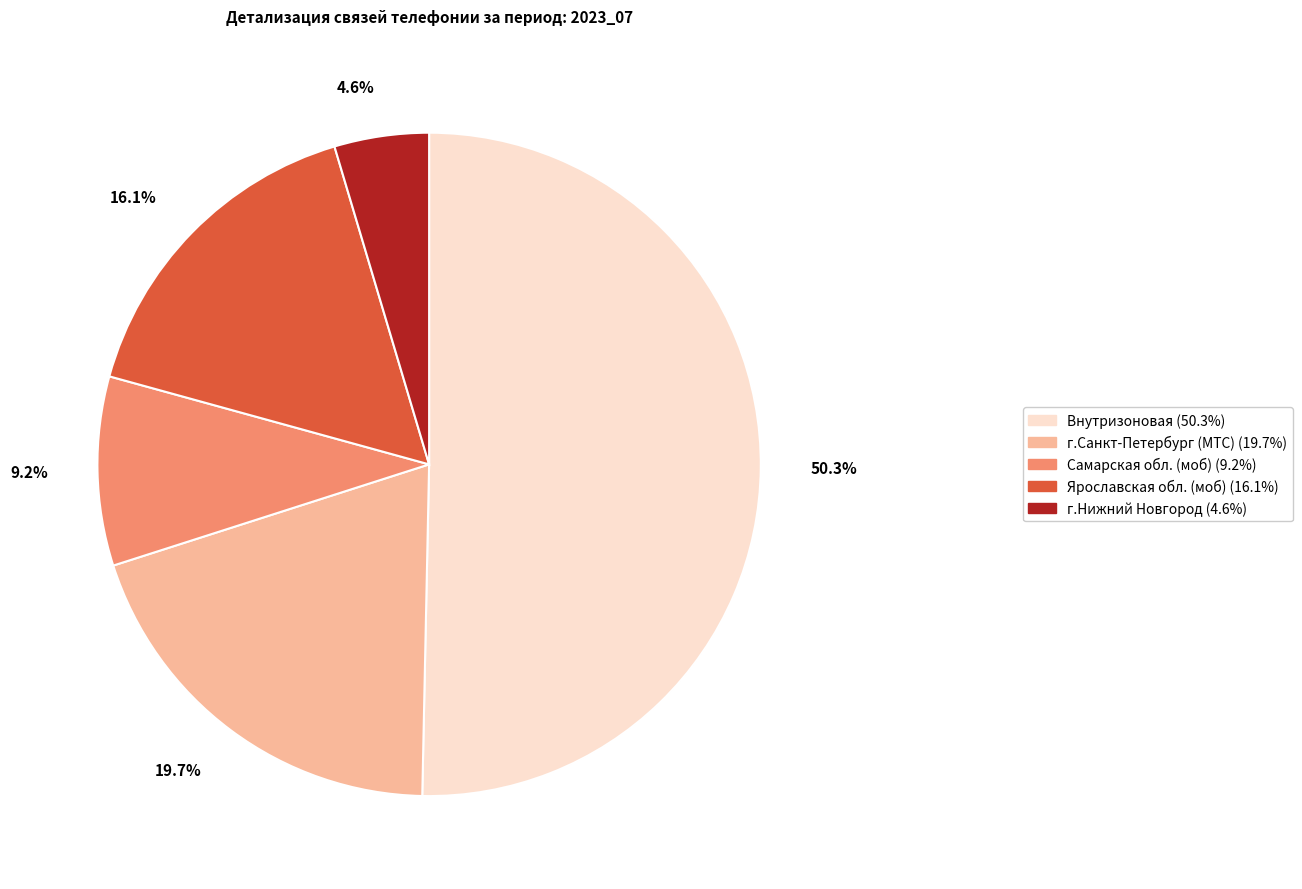

Which category has the smallest portion of the pie?

г.Нижний Новгород